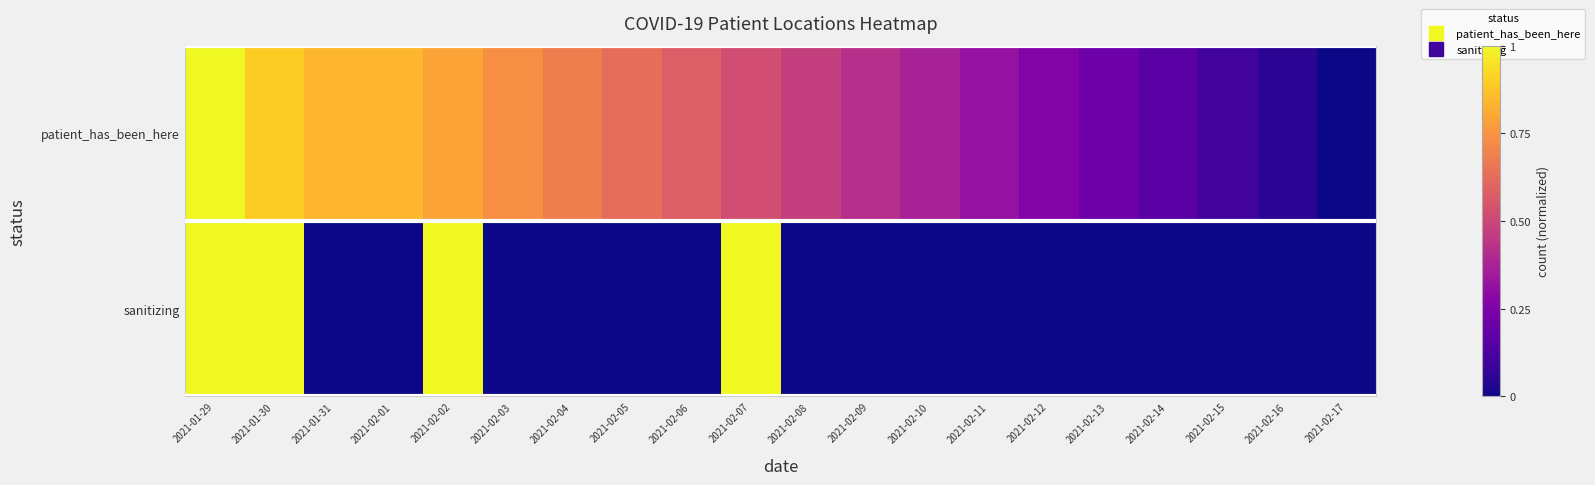

What is the total value across all series at 2021-02-13?

0.2